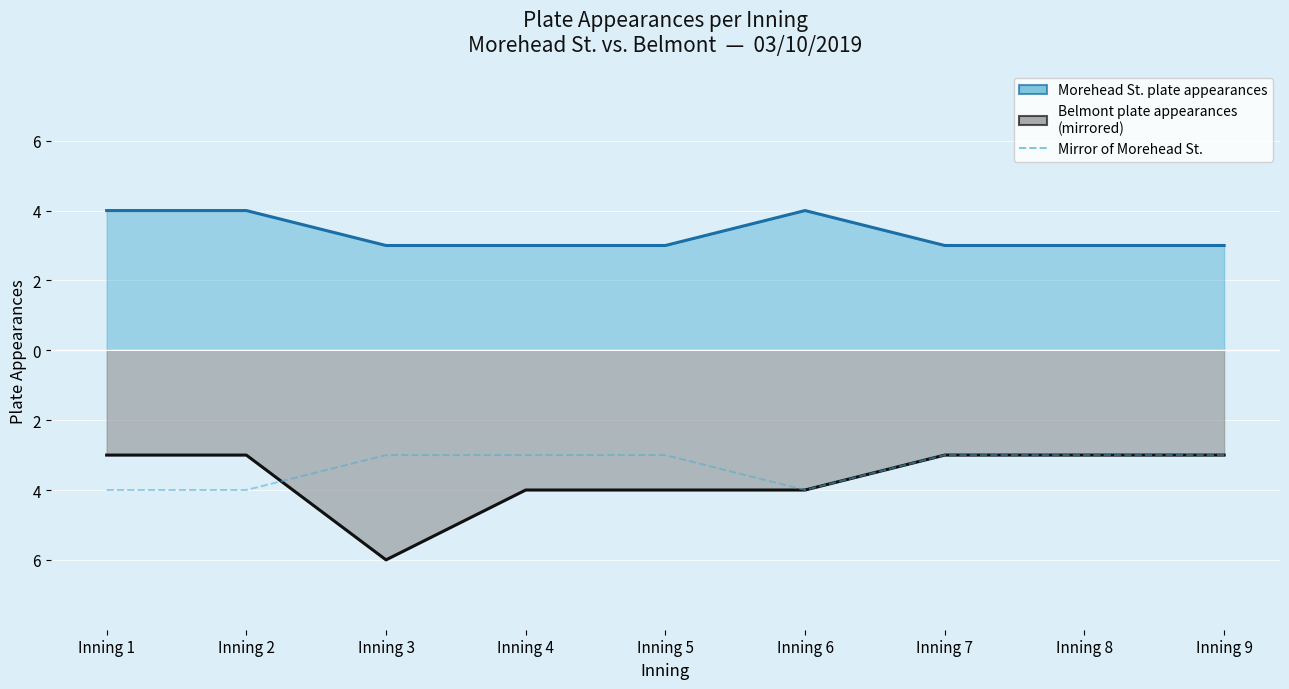

Is it true that the value at Inning 1 is -4?

True